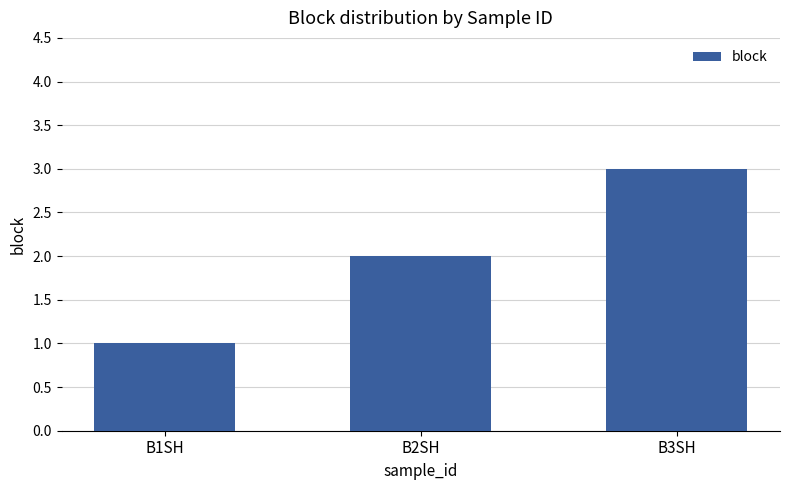

List the labels in order of value, smallest first.

B1SH, B2SH, B3SH